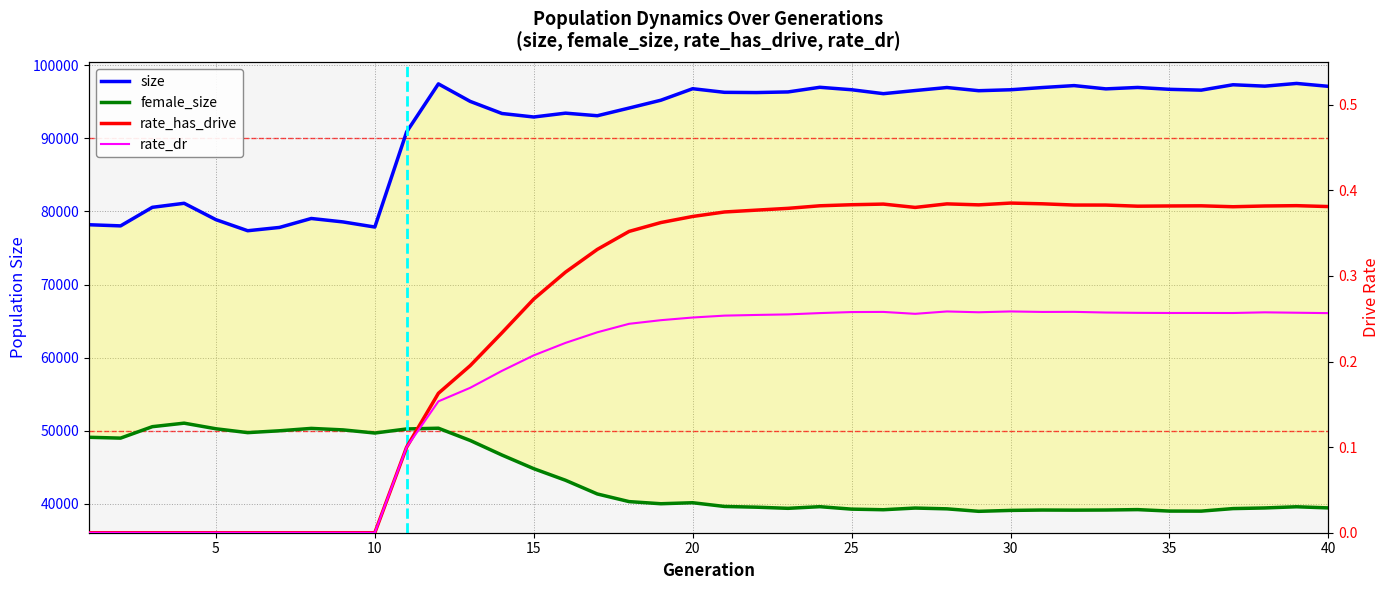

Which category has the highest value in the rate_has_drive series?

30